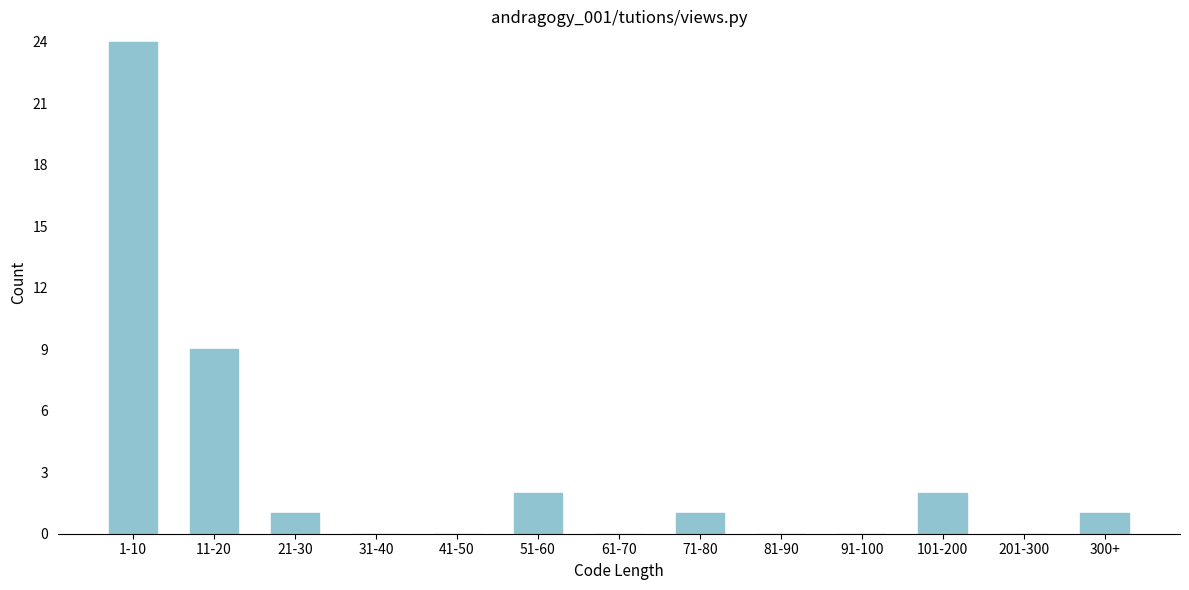

Reading left to right, list all the values displayed in this chart.

1-10=24	11-20=9	21-30=1	31-40=0	41-50=0	51-60=2	61-70=0	71-80=1	81-90=0	91-100=0	101-200=2	201-300=0	300+=1